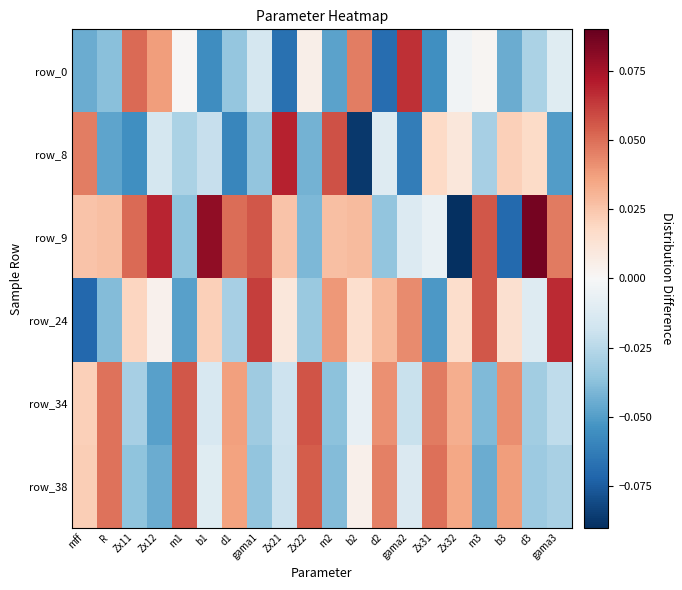

What is the difference between the highest and lowest values at d1?

0.1